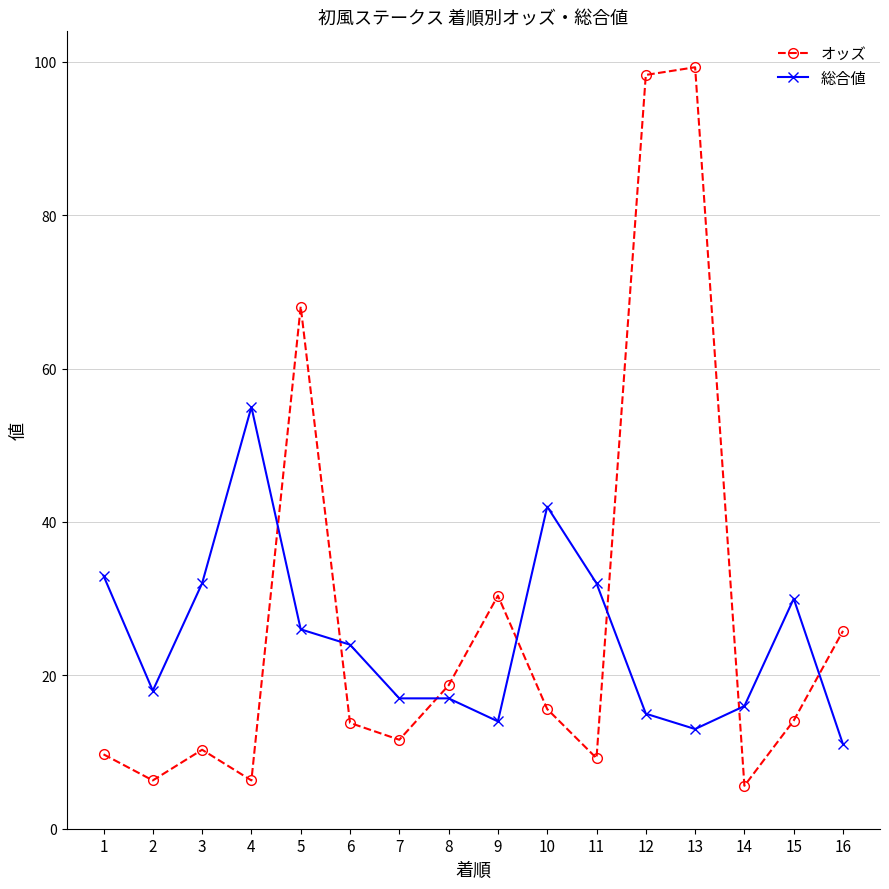

At how many categories does at least one series exceed 90?

2